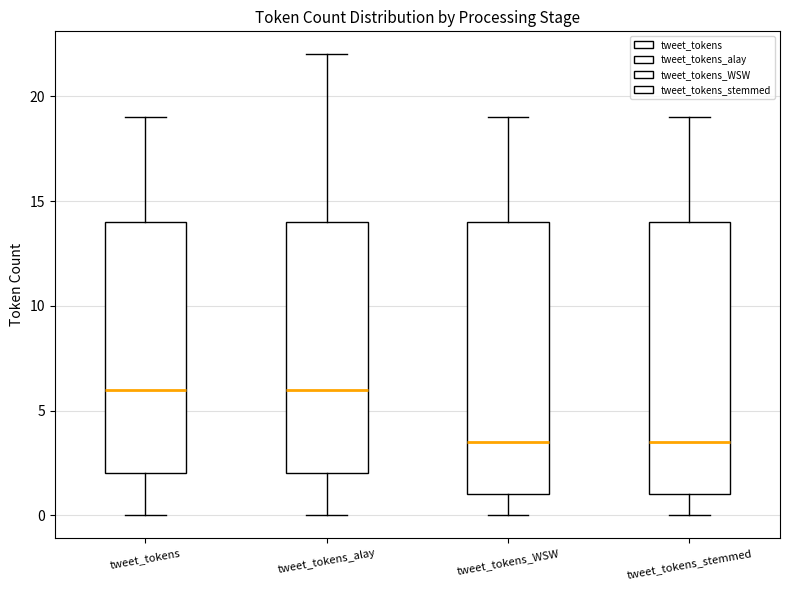

Reading left to right, read every box against the y-axis: the position of its median line, the range the box covers, and the ends of its whiskers. The values are not printed on the chart, so give them approximately, as read against the axis.

tweet_tokens: median 6.0, box 2.0 to 14.0, whiskers 0.0 to 19.0
tweet_tokens_alay: median 6.0, box 2.0 to 14.0, whiskers 0.0 to 22.0
tweet_tokens_WSW: median 3.5, box 1.0 to 14.0, whiskers 0.0 to 19.0
tweet_tokens_stemmed: median 3.5, box 1.0 to 14.0, whiskers 0.0 to 19.0